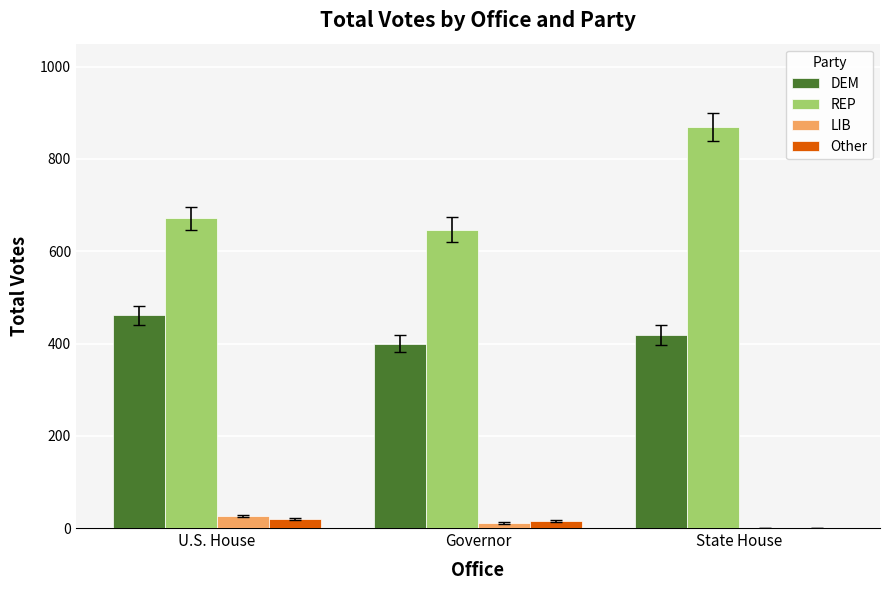

Is the value of DEM at Governor greater than the value of LIB at U.S. House?

Yes